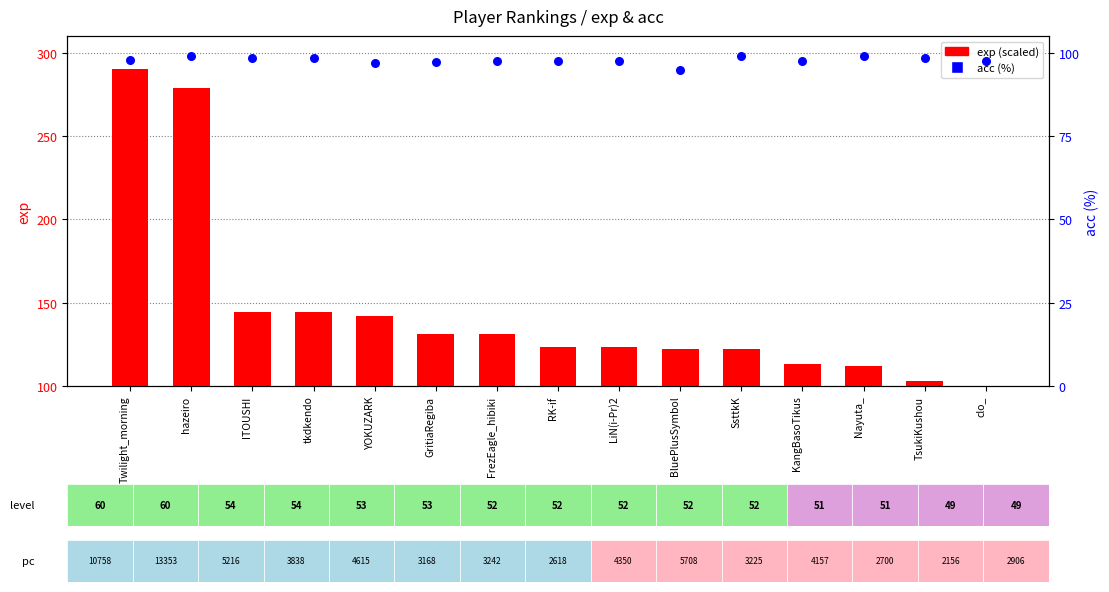

Which series reaches the maximum Y coordinate?

exp (scaled 100–290)